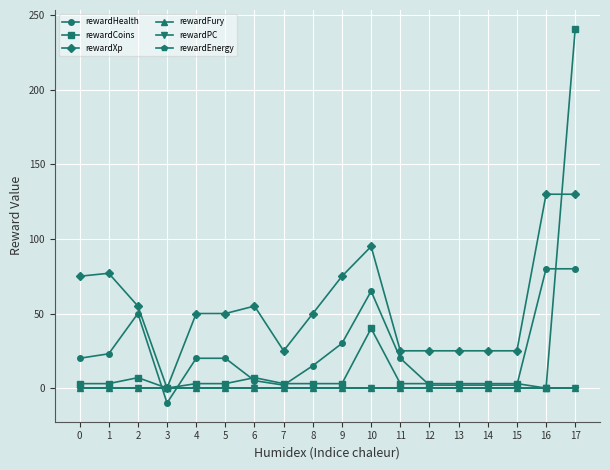

Reading right to left, extract all data points from this chart.

rewardHealth: 17=80	16=80	15=2	14=2	13=2	12=2	11=20	10=65	9=30	8=15	7=2	6=5	5=20	4=20	3=-10	2=50	1=23	0=20
rewardCoins: 17=241	16=0	15=3	14=3	13=3	12=3	11=3	10=40	9=3	8=3	7=3	6=7	5=3	4=3	3=0	2=7	1=3	0=3
rewardXp: 17=130	16=130	15=25	14=25	13=25	12=25	11=25	10=95	9=75	8=50	7=25	6=55	5=50	4=50	3=0	2=55	1=77	0=75
rewardFury: 17=0	16=0	15=0	14=0	13=0	12=0	11=0	10=0	9=0	8=0	7=0	6=0	5=0	4=0	3=0	2=0	1=0	0=0
rewardPC: 17=0	16=0	15=0	14=0	13=0	12=0	11=0	10=0	9=0	8=0	7=0	6=0	5=0	4=0	3=0	2=0	1=0	0=0
rewardEnergy: 17=0	16=0	15=0	14=0	13=0	12=0	11=0	10=0	9=0	8=0	7=0	6=0	5=0	4=0	3=0	2=0	1=0	0=0